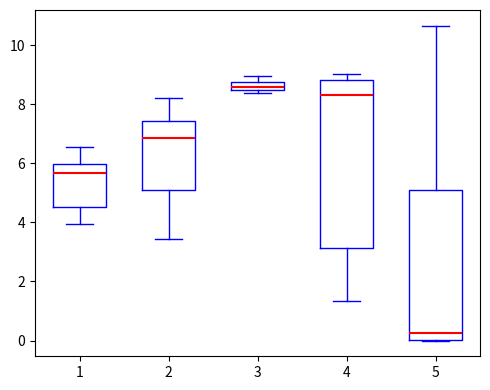

Which box's median line is the highest?

3